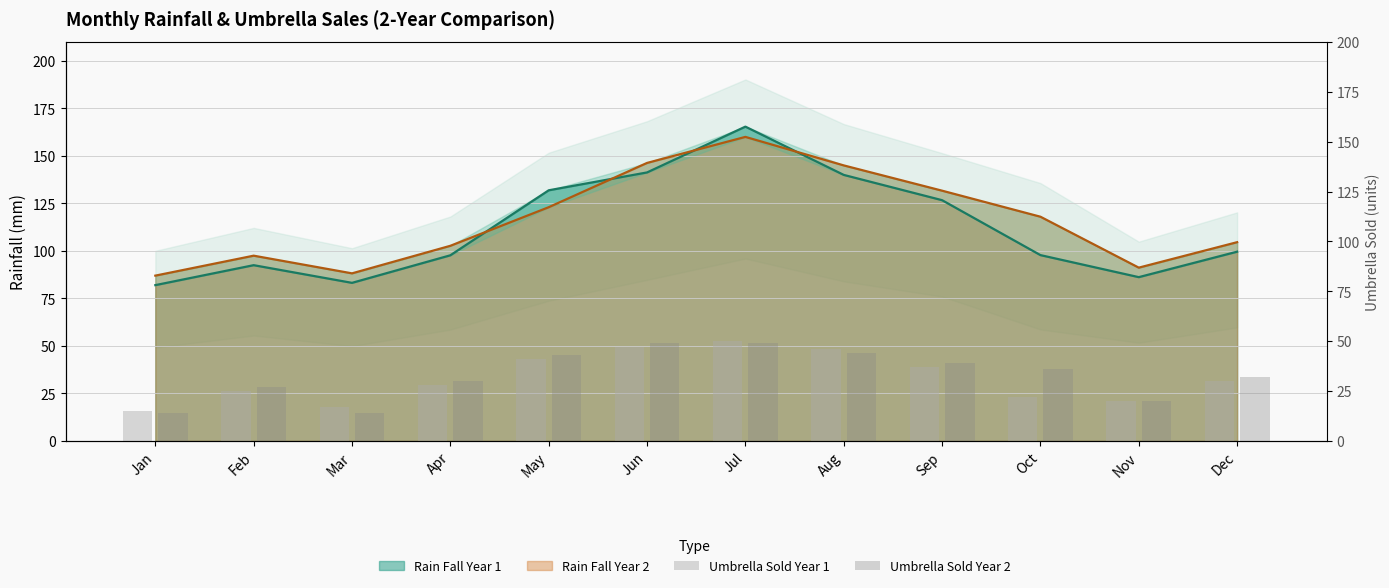

The Umbrella Sold Year 1 series shows 17 at Mar. True or false?

True